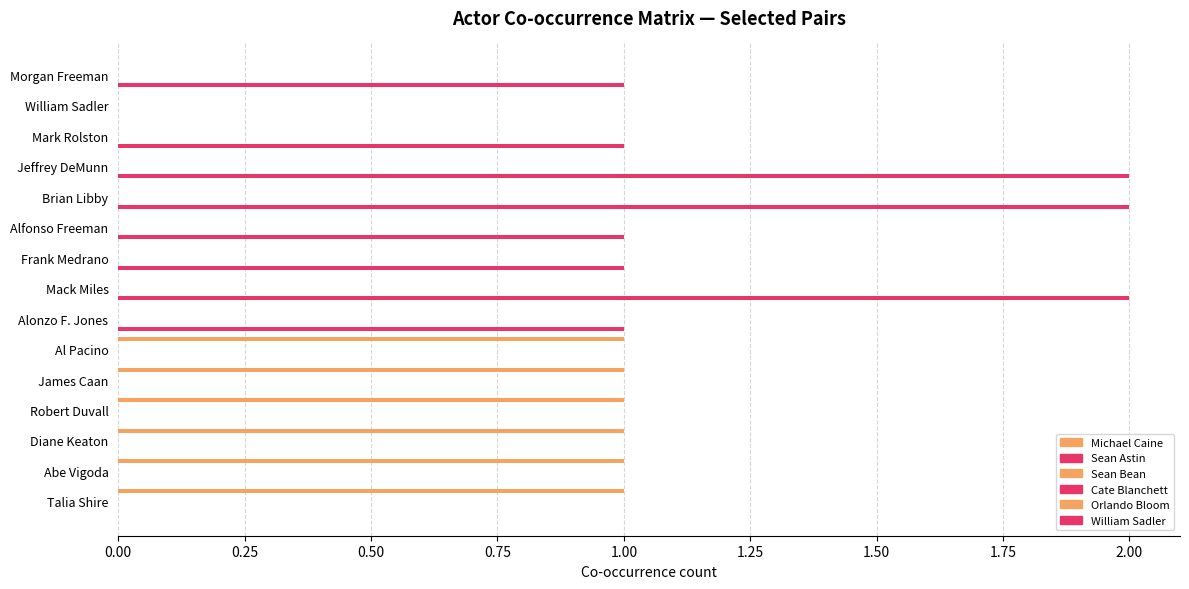

What is the average value of the William Sadler series?

0.7